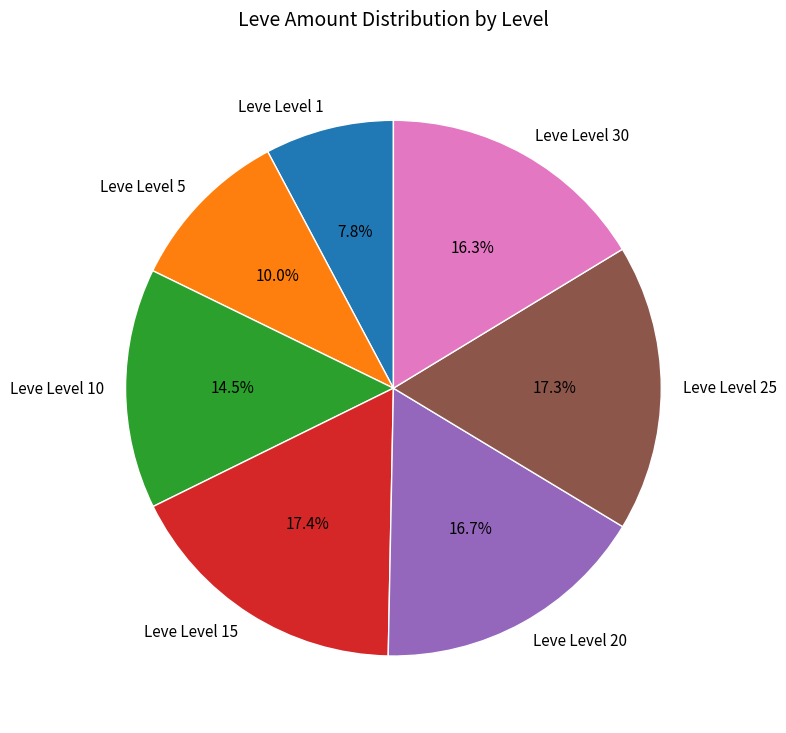

Does Leve Level 5 account for over 50% of the chart?

No